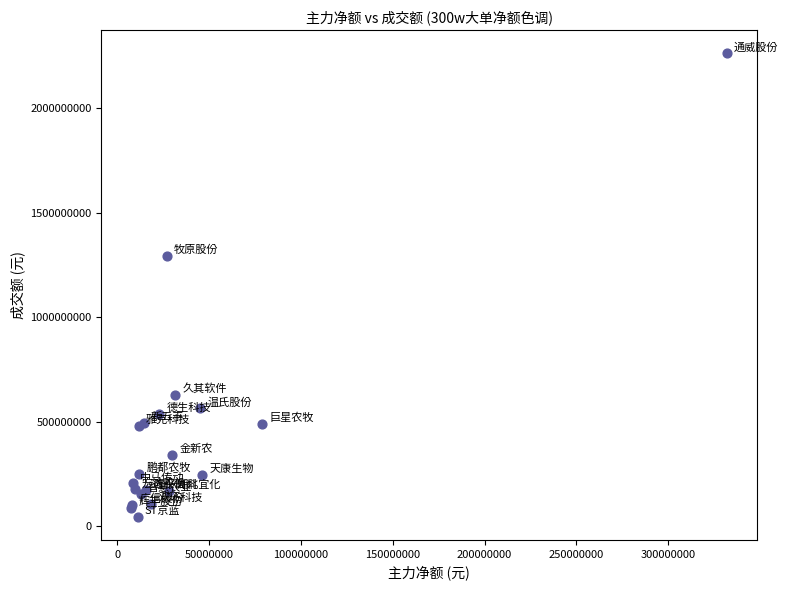

What Y value in the scatter plot is closest to 1154353198?

1294556621